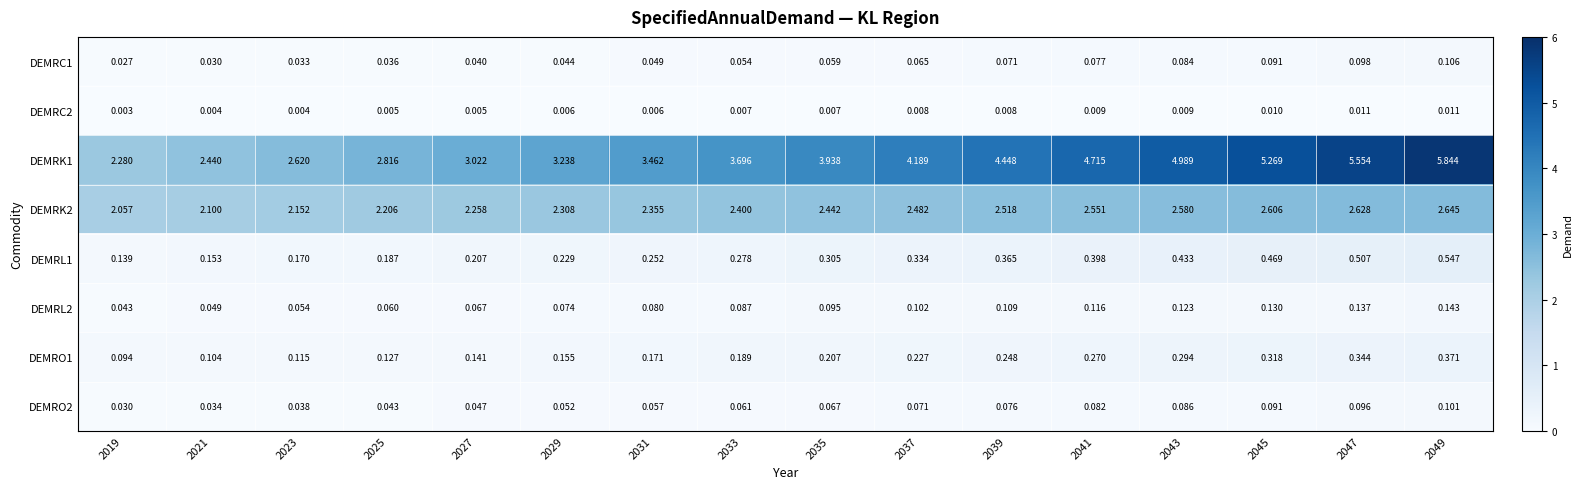

Is the value of DEMRL1 at 2025 greater than the value of DEMRC2 at 2037?

Yes